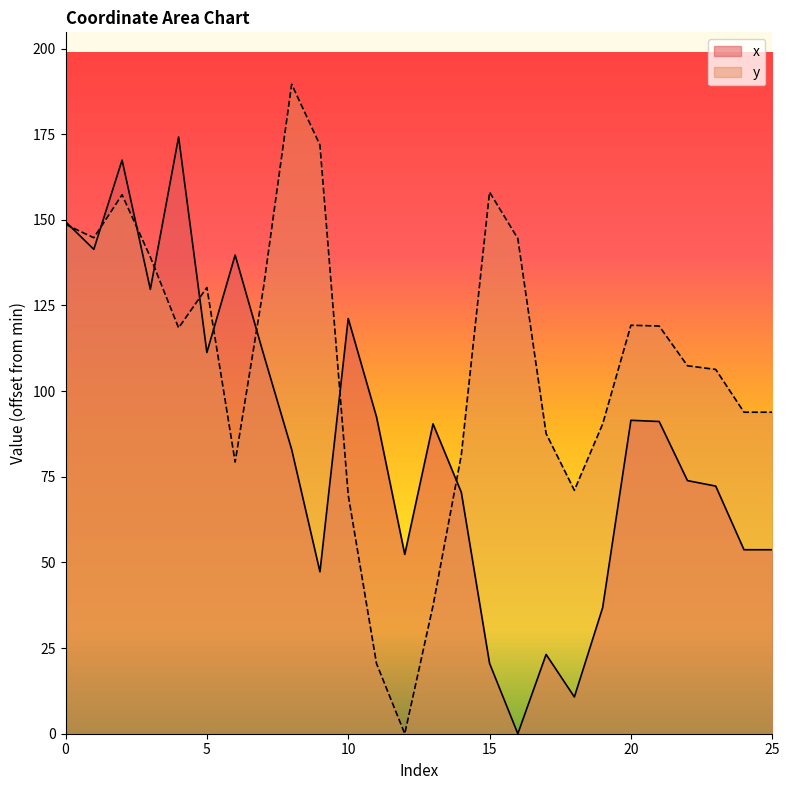

At how many categories does at least one series exceed 87?

23